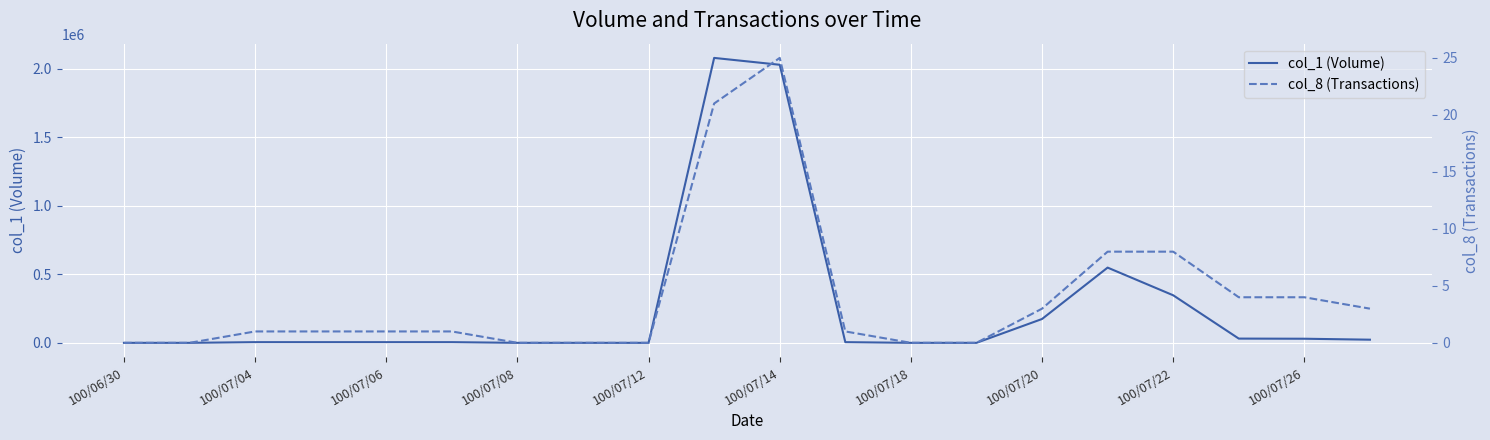

What is the average value of the col_1 (Volume) series?

264350